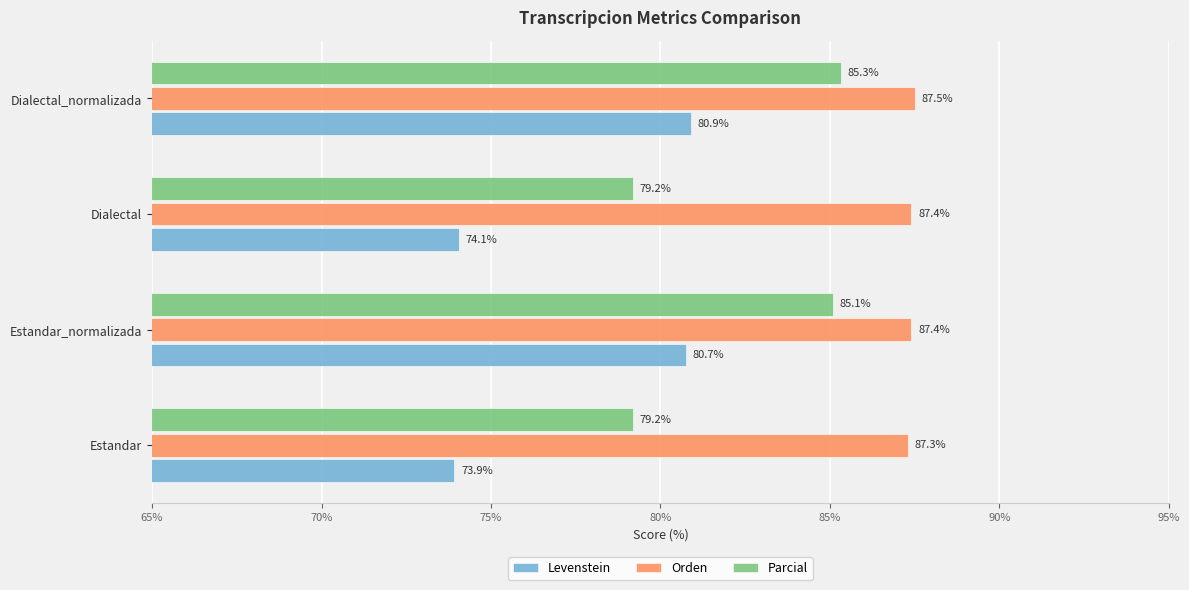

The Orden series shows 87.4 at Dialectal. True or false?

True